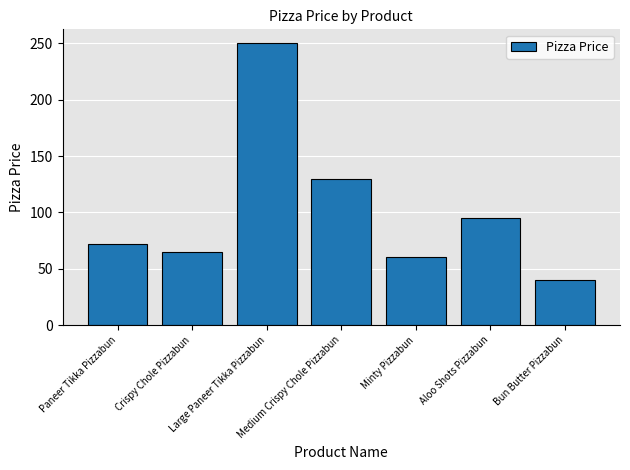

Reading right to left, list all the values displayed in this chart.

Bun Butter Pizzabun=40	Aloo Shots Pizzabun=95	Minty Pizzabun=60	Medium Crispy Chole Pizzabun=130	Large Paneer Tikka Pizzabun=250	Crispy Chole Pizzabun=65	Paneer Tikka Pizzabun=72